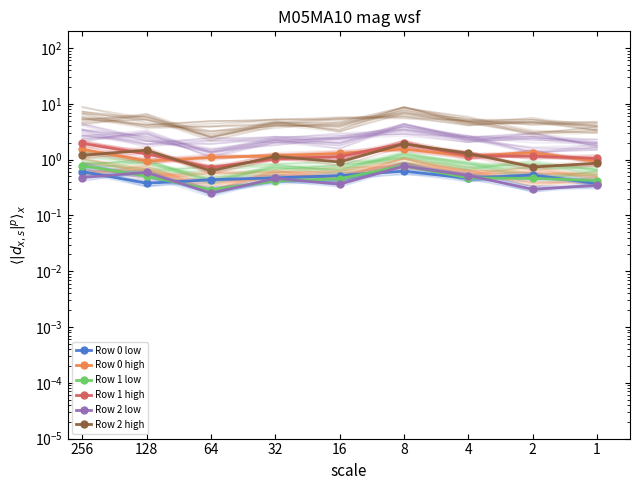

What are all the series names shown in the legend?

Row 0 low, Row 0 high, Row 1 low, Row 1 high, Row 2 low, Row 2 high